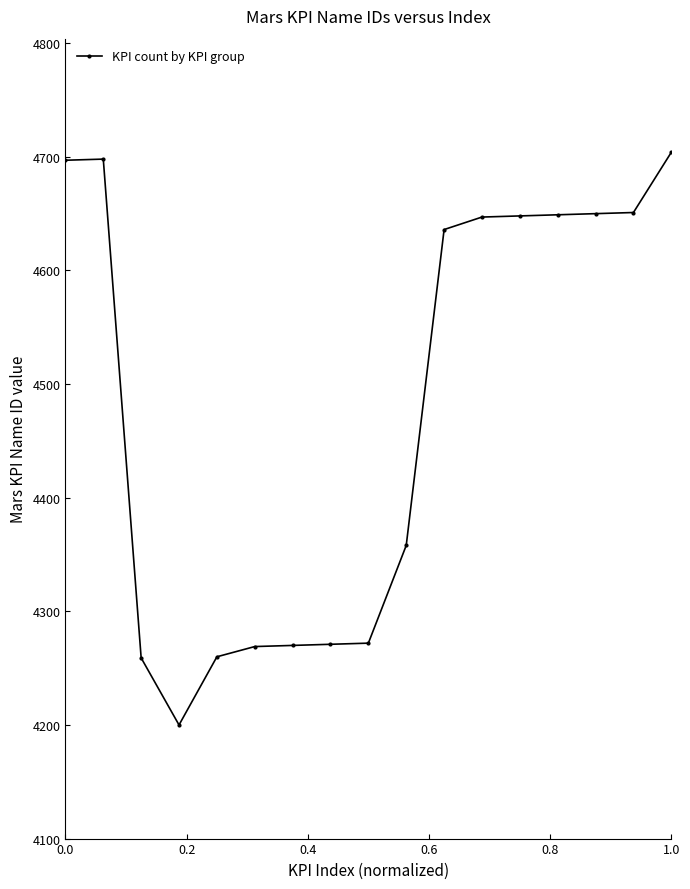

How many distinct data groups are displayed?

1